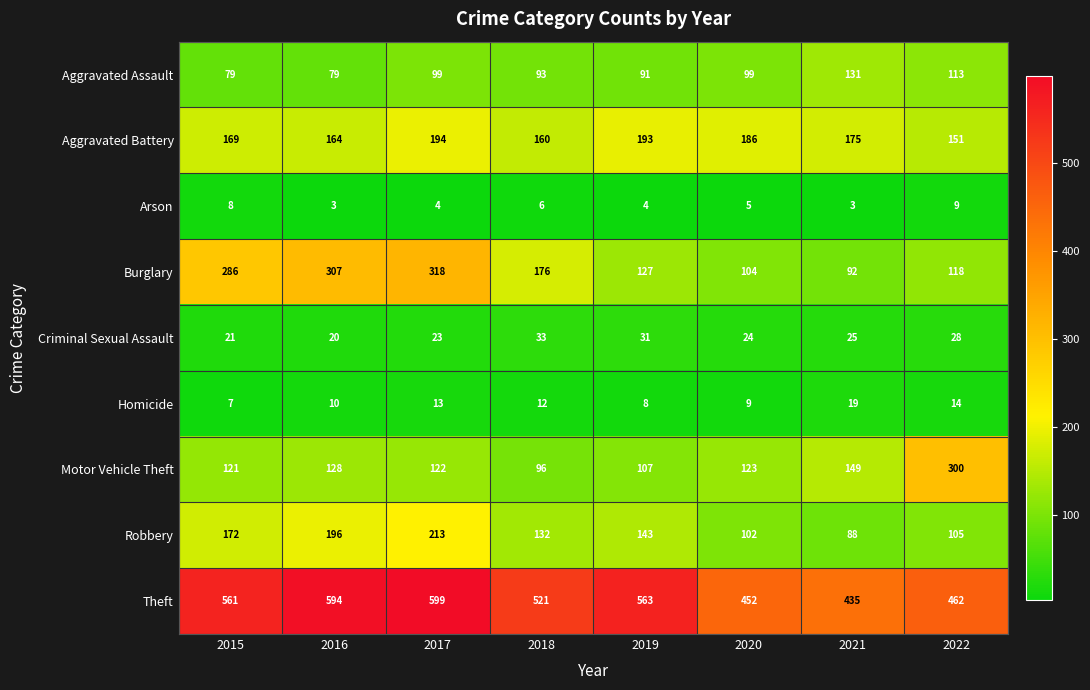

Rank the series at 2016 from lowest to highest value.

Arson, Homicide, Criminal Sexual Assault, Aggravated Assault, Motor Vehicle Theft, Aggravated Battery, Robbery, Burglary, Theft